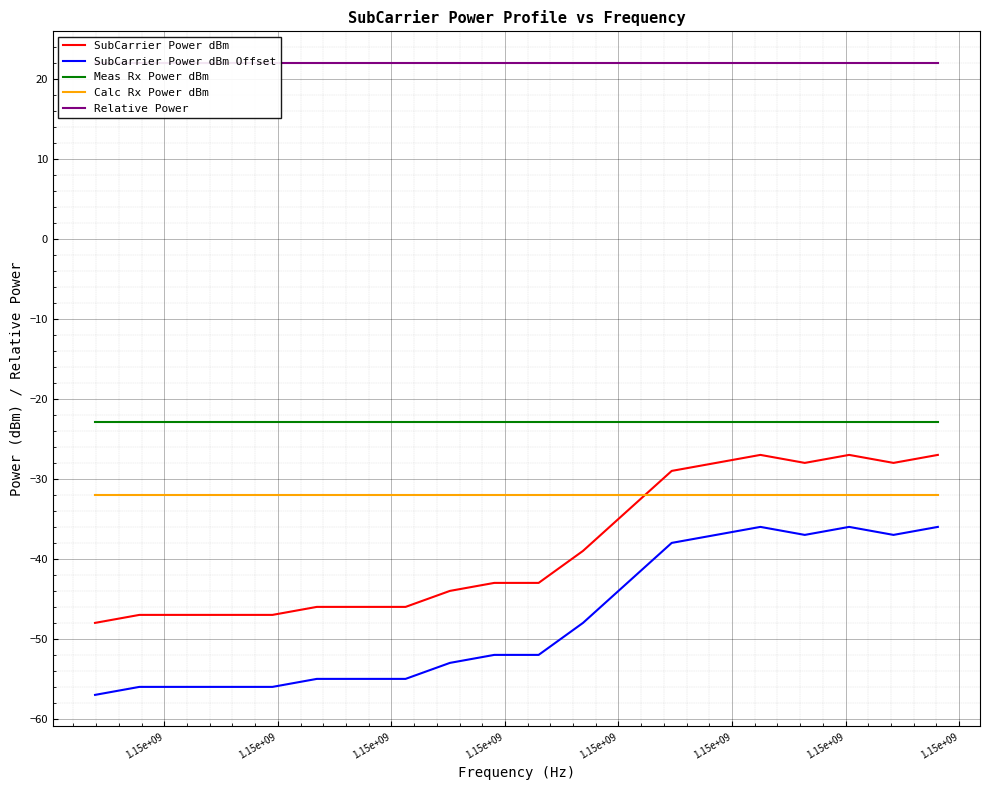

What is the highest value of the SubCarrier Power dBm Offset series?

-36.0